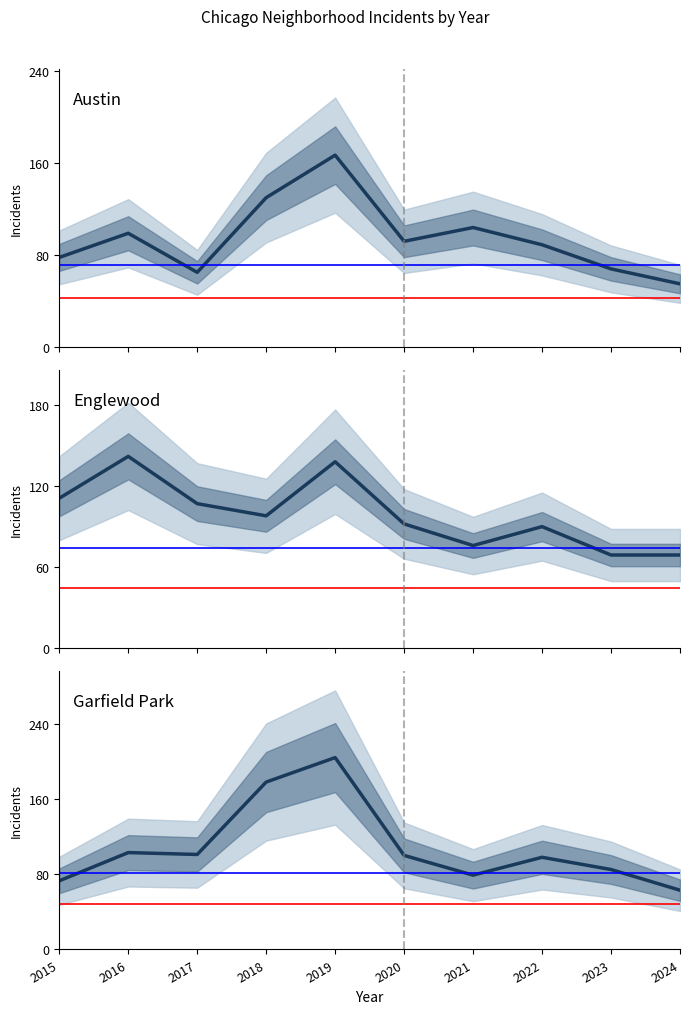

How many lines are shown in the chart?

3